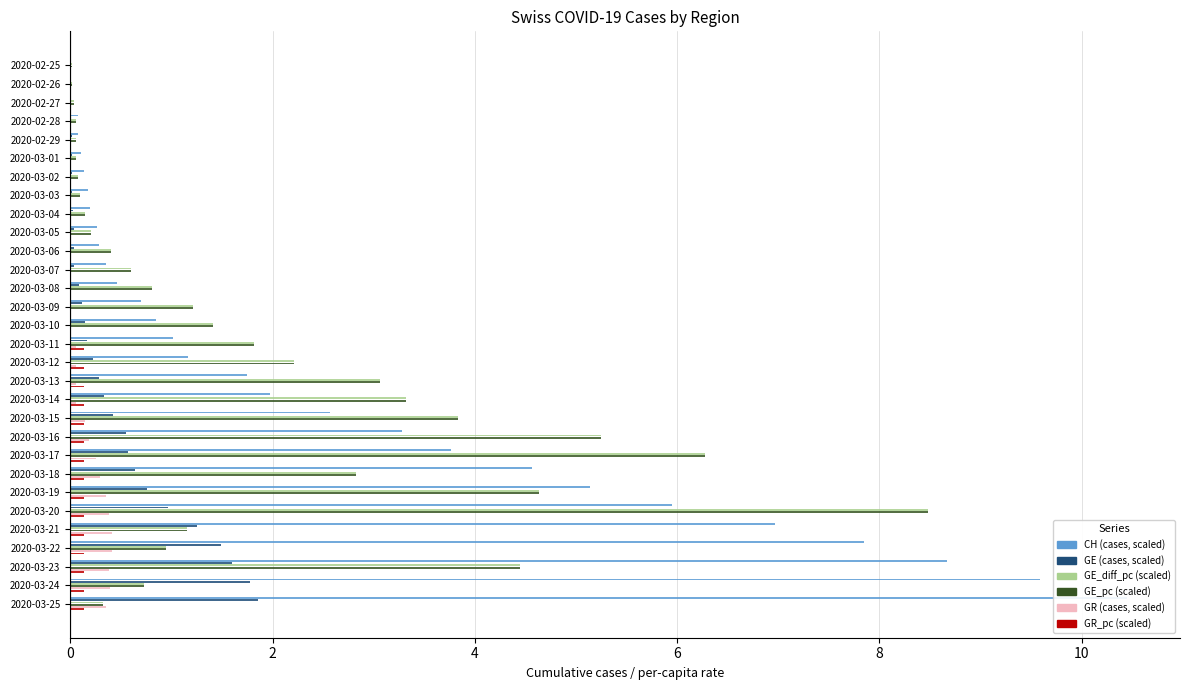

What is the difference between the highest and lowest values at 2020-03-05?

0.3